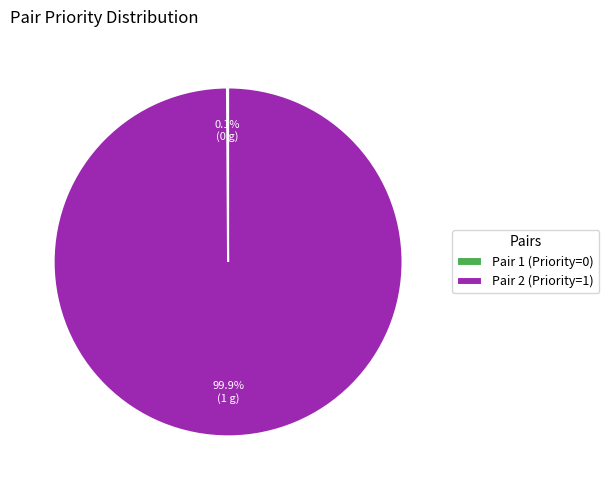

Is there any slice that represents more than half of the pie?

Yes